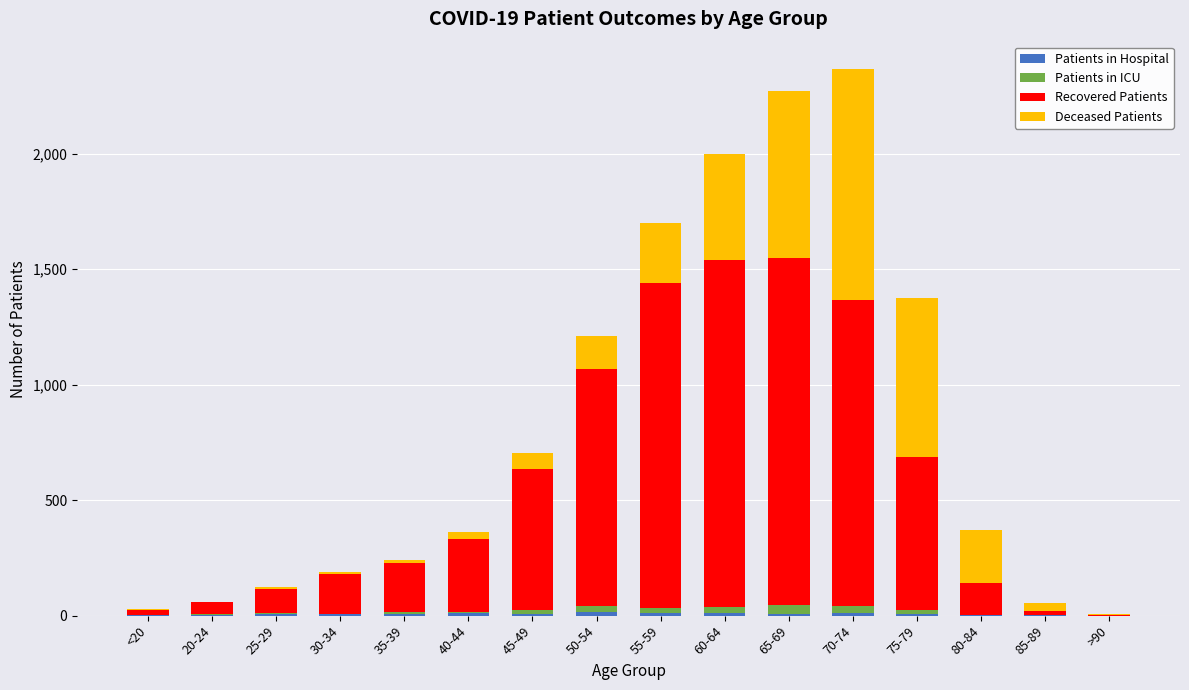

Are the bars horizontal?

No